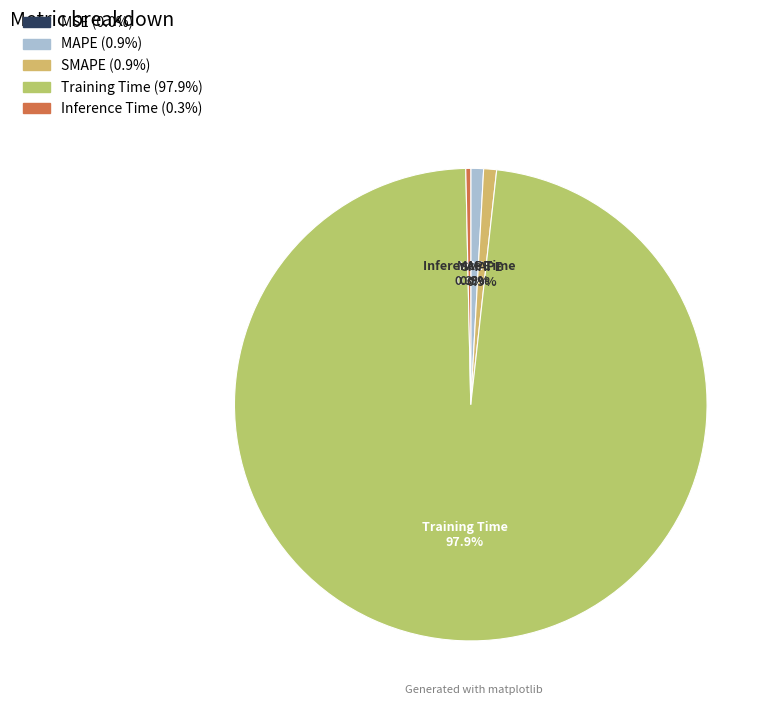

What portion of the pie excludes Inference Time?

99.7%